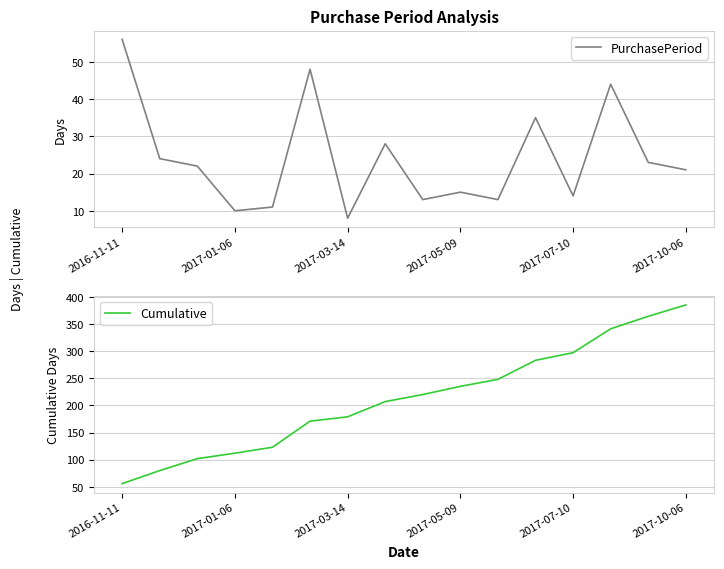

True or false: Cumulative and PurchasePeriod cross at least once.

False